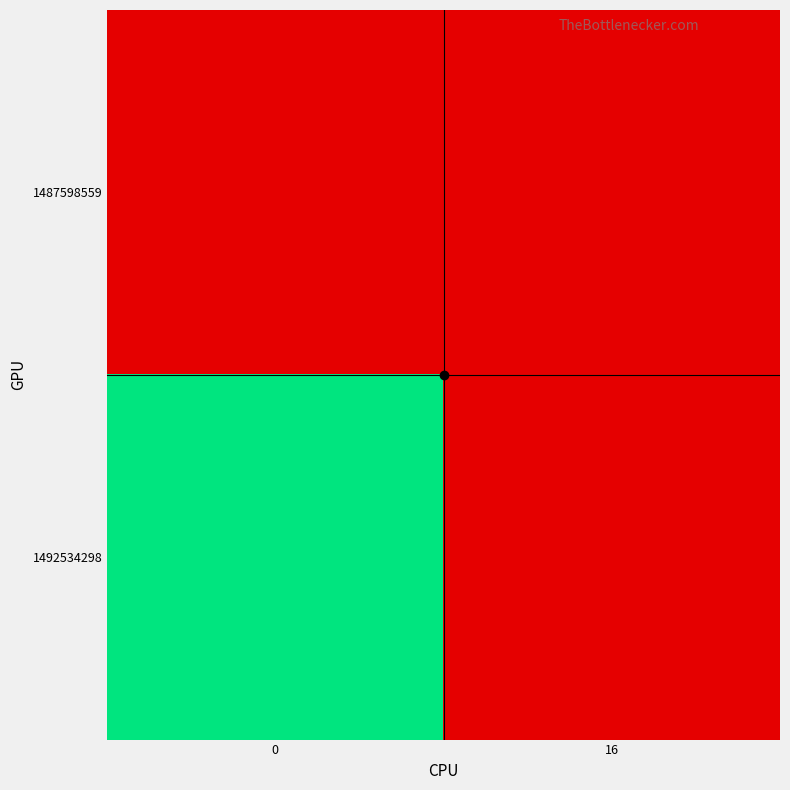

What is the total value across all series at 0?

16